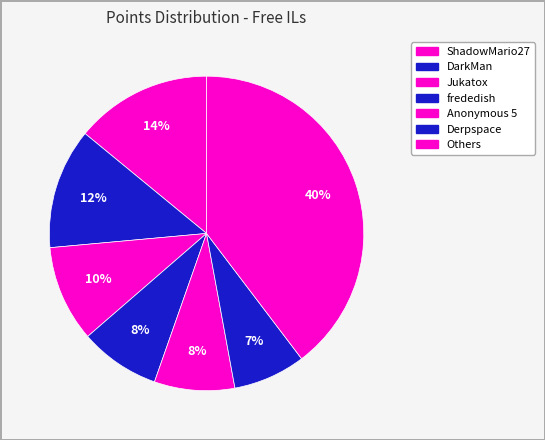

How many slices are in this pie chart?

7